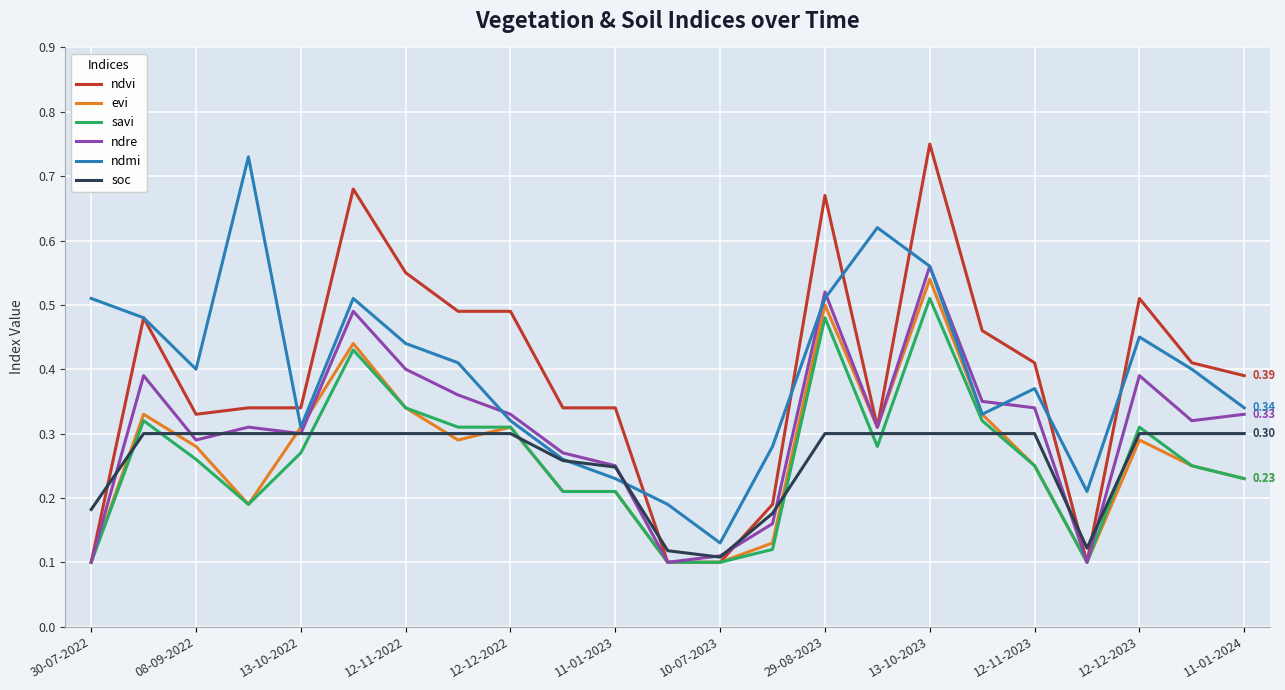

Which series has the largest range (max minus min)?

ndvi